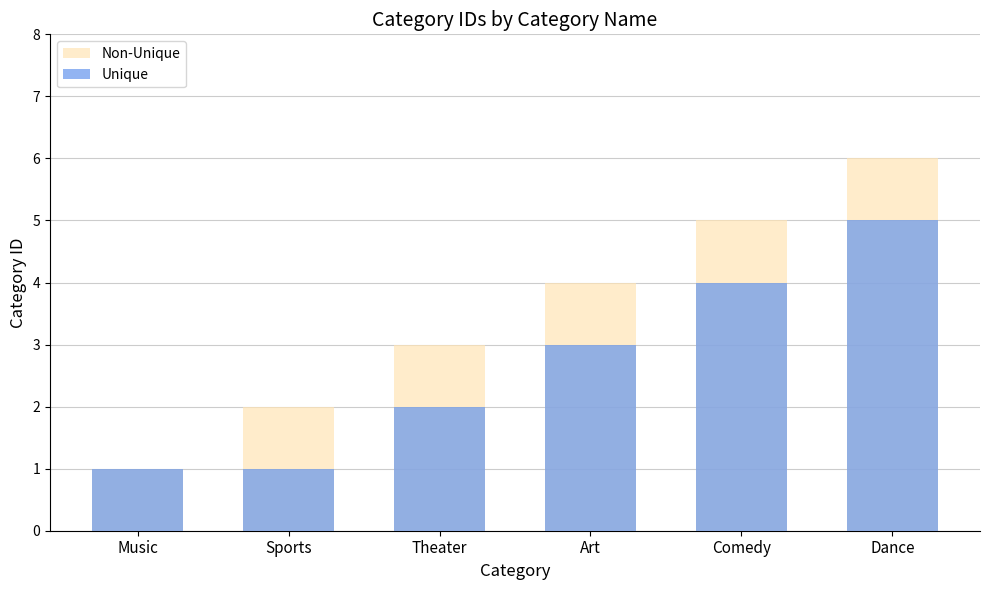

How many groups of bars are there?

6